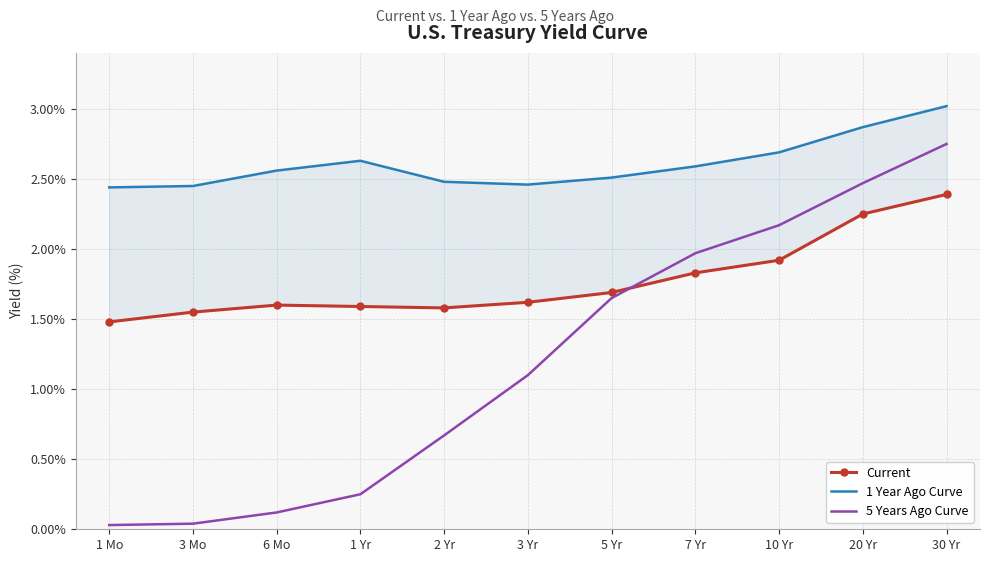

List the labels in order of 5 Years Ago Curve value, largest first.

30 Yr, 20 Yr, 10 Yr, 7 Yr, 5 Yr, 3 Yr, 2 Yr, 1 Yr, 6 Mo, 3 Mo, 1 Mo